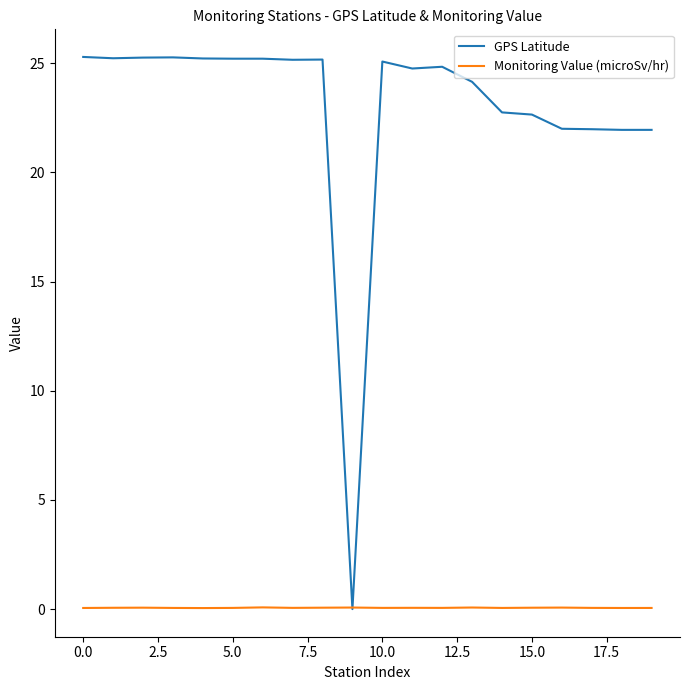

Which series has the largest total across all categories?

GPS Latitude